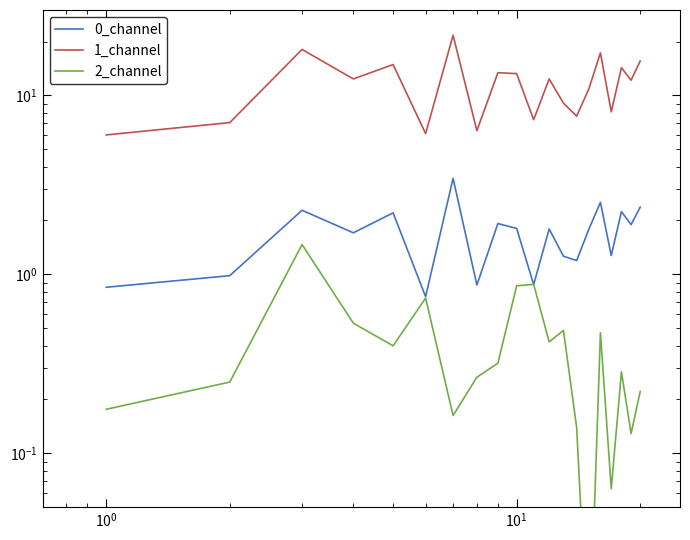

How many interior local valleys does the 0_channel series have?

7